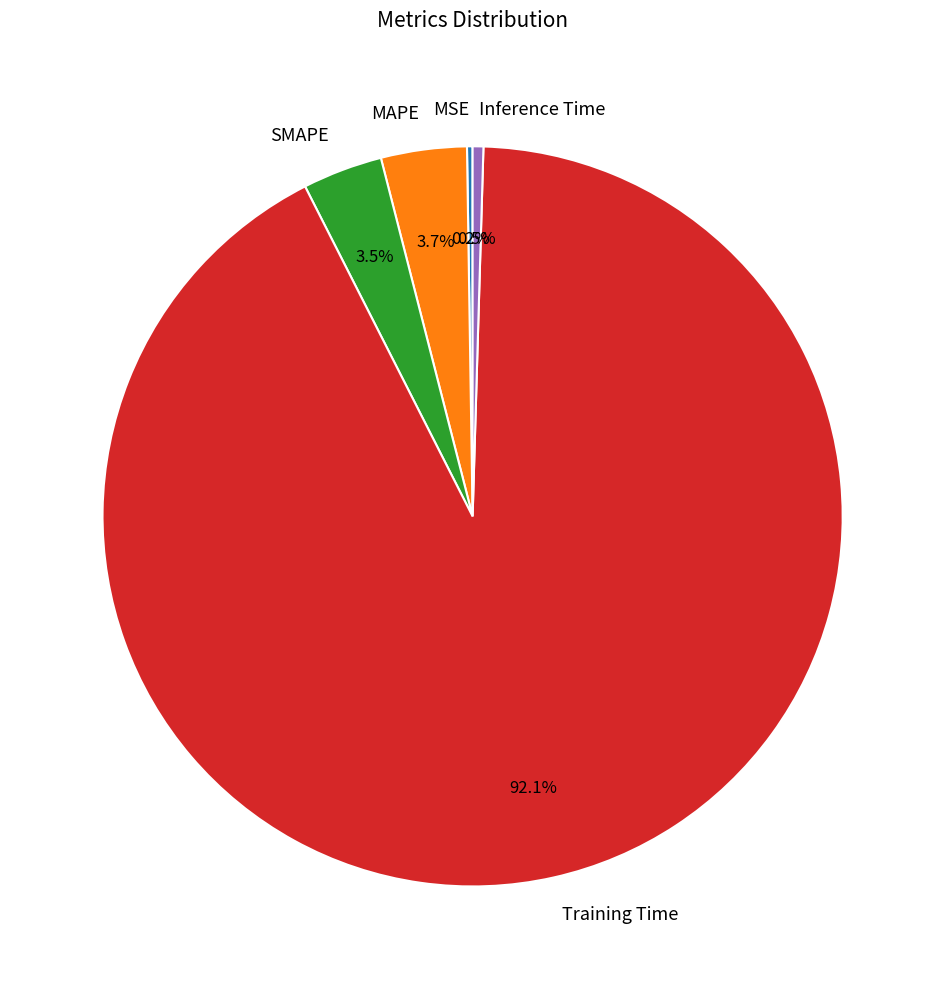

To the nearest percent, what is the average slice percentage?

20%